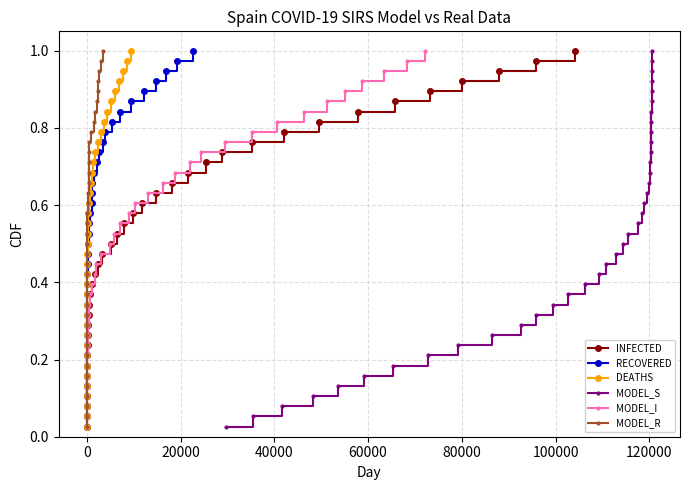

Does the chart display data point markers on the line(s)?

Yes